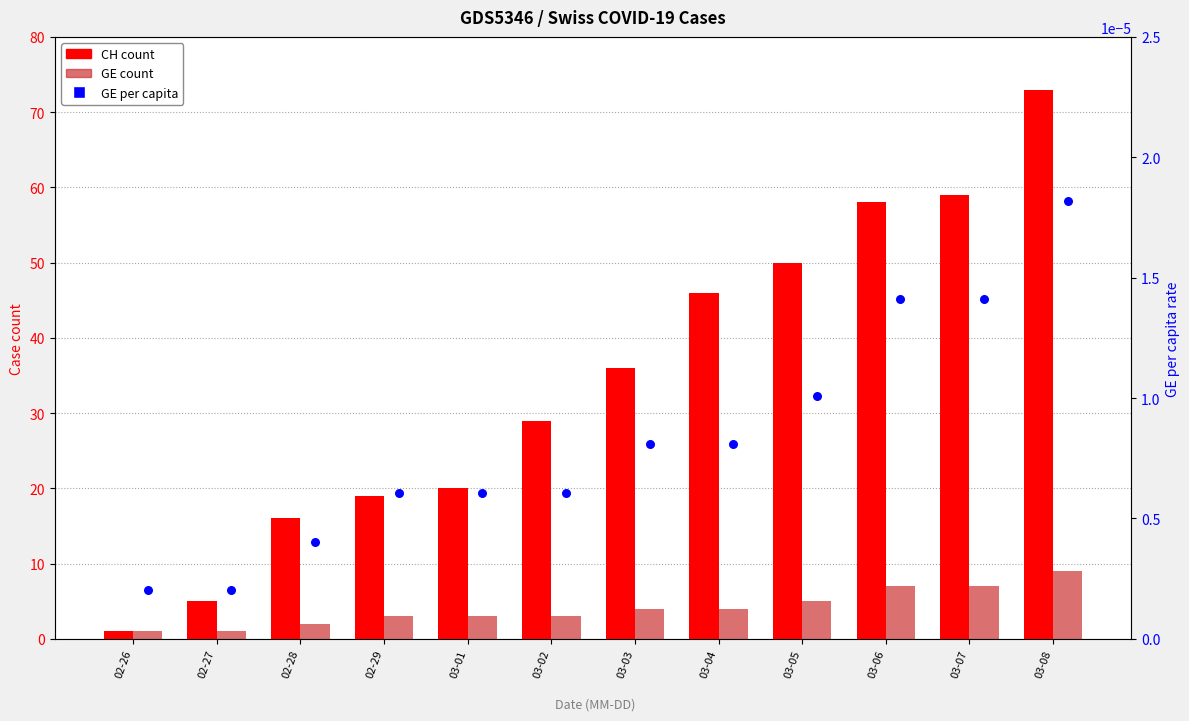

Which series reaches the maximum Y coordinate?

CH (total)